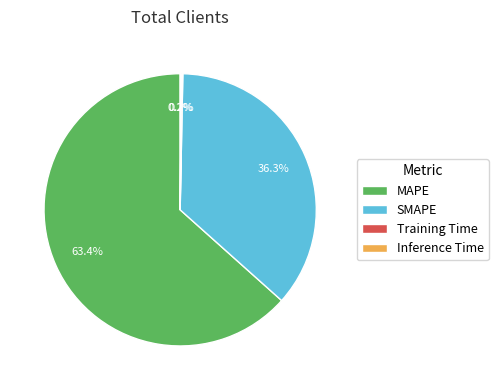

Is there any slice that represents more than half of the pie?

Yes